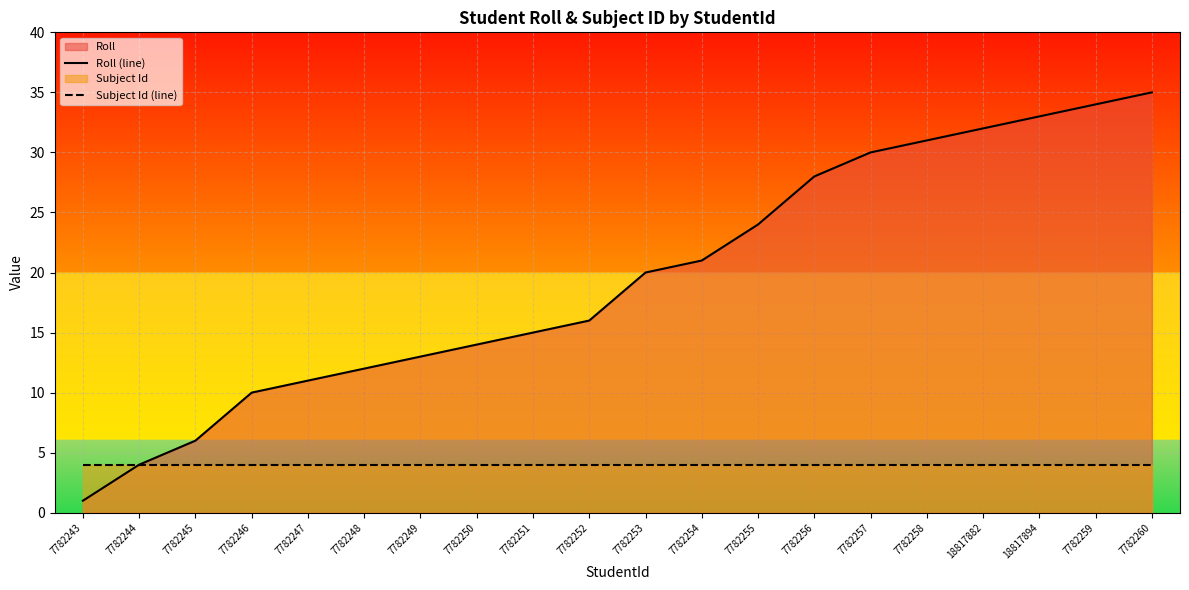

Is the value of Subject Id (line) at 7782245 greater than the value of Roll (line) at 7782248?

No